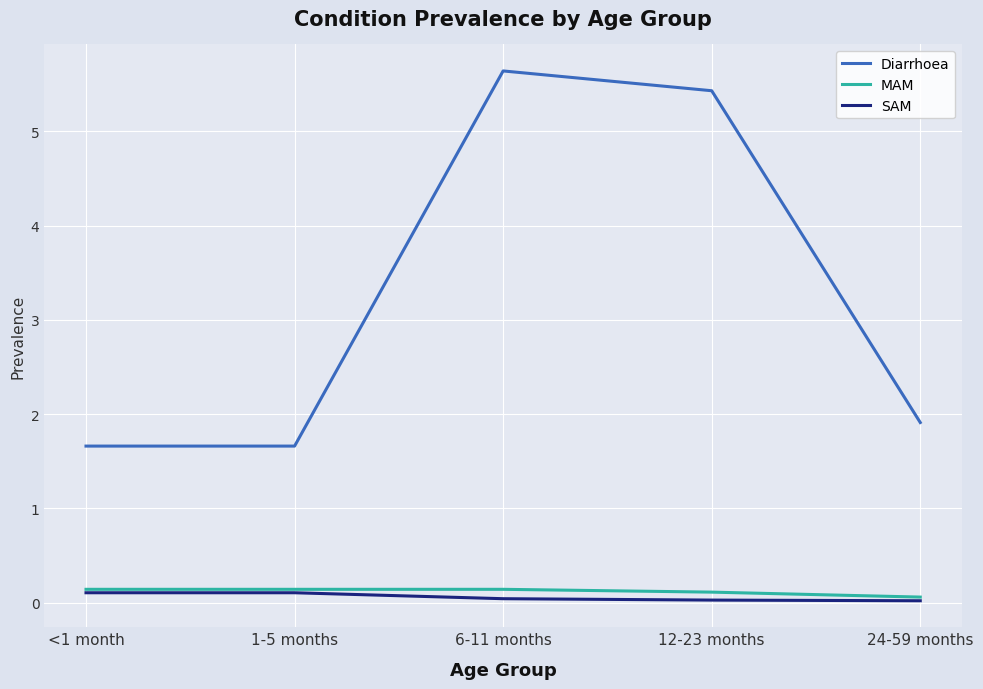

Between <1 month and 12-23 months, which series saw the biggest shift?

Diarrhoea